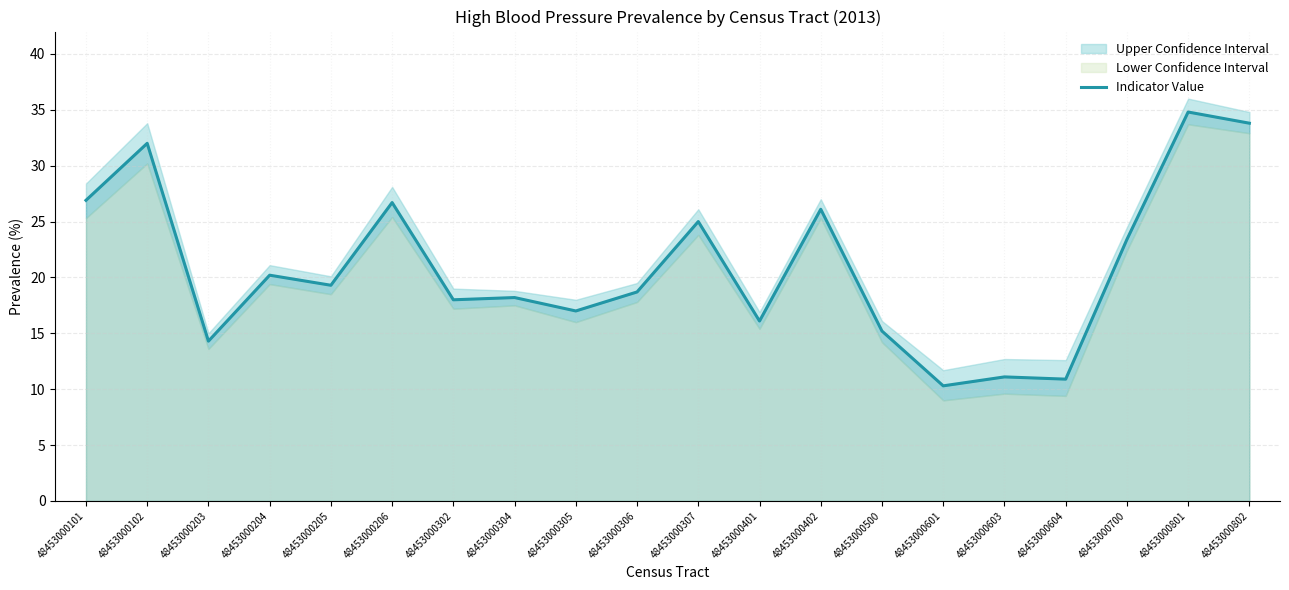

The chart shows a value of 7.2 at 48453000603. True or false?

False